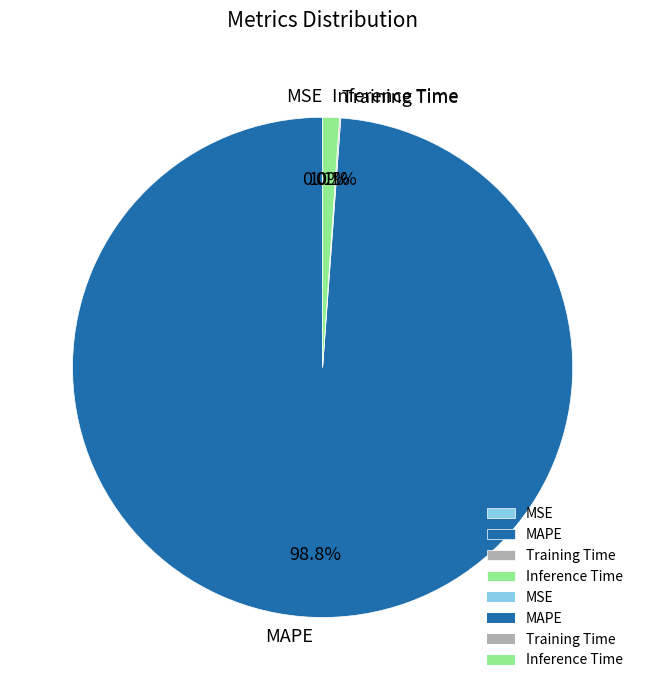

How much of the chart is everything except MAPE?

1.2%